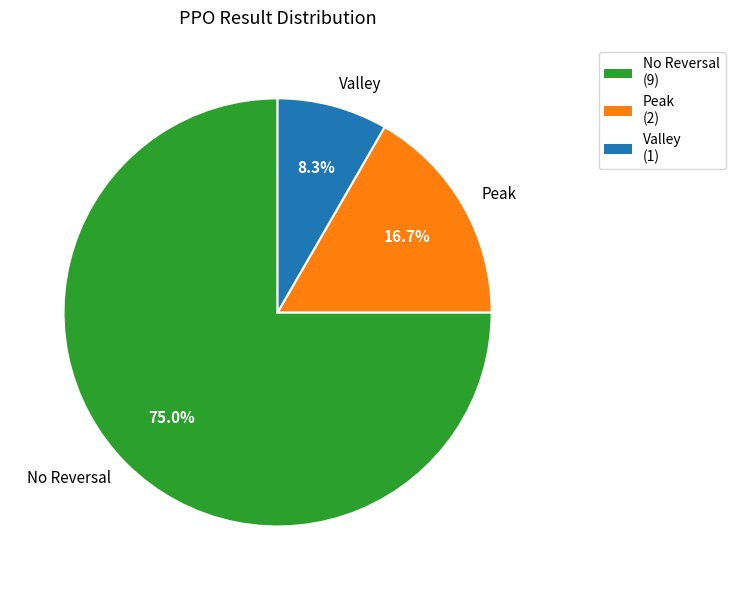

What is the total percentage of No Reversal and Valley?

83.3%